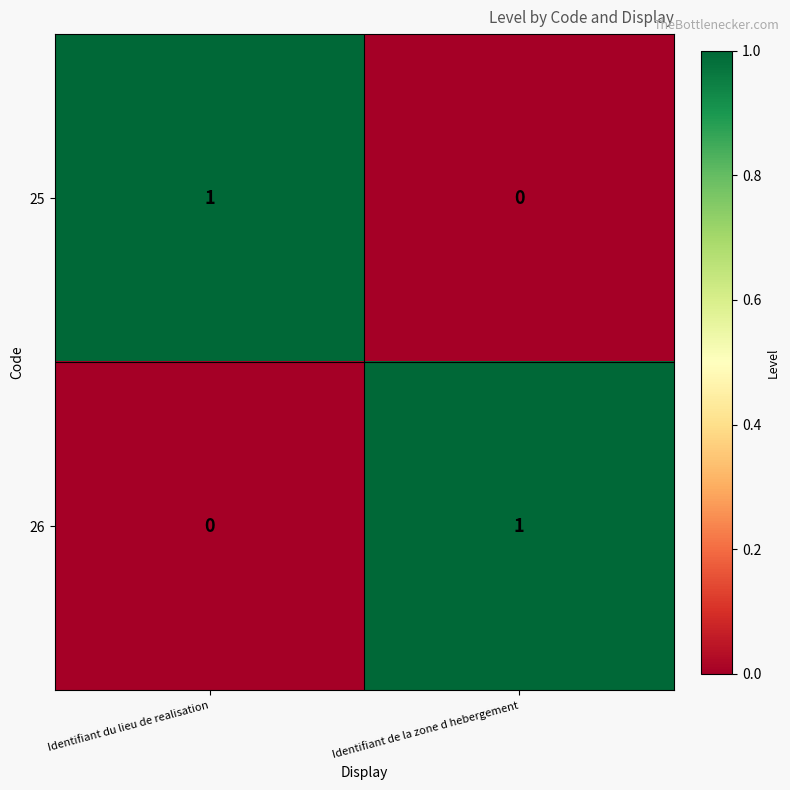

At Identifiant de la zone d hebergement, list the series in order from smallest to largest.

25, 26